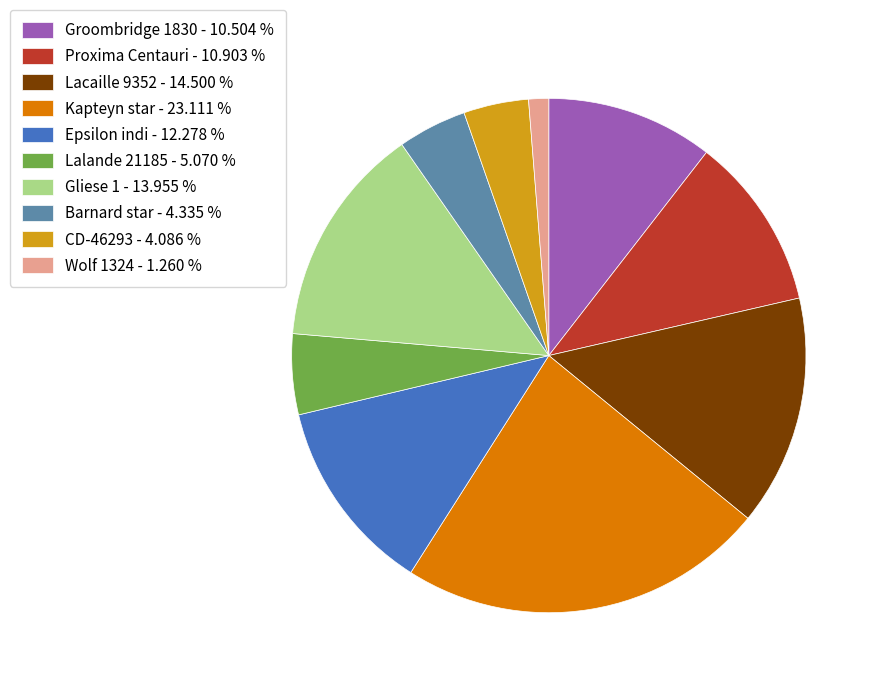

Is there a majority slice in this chart?

No